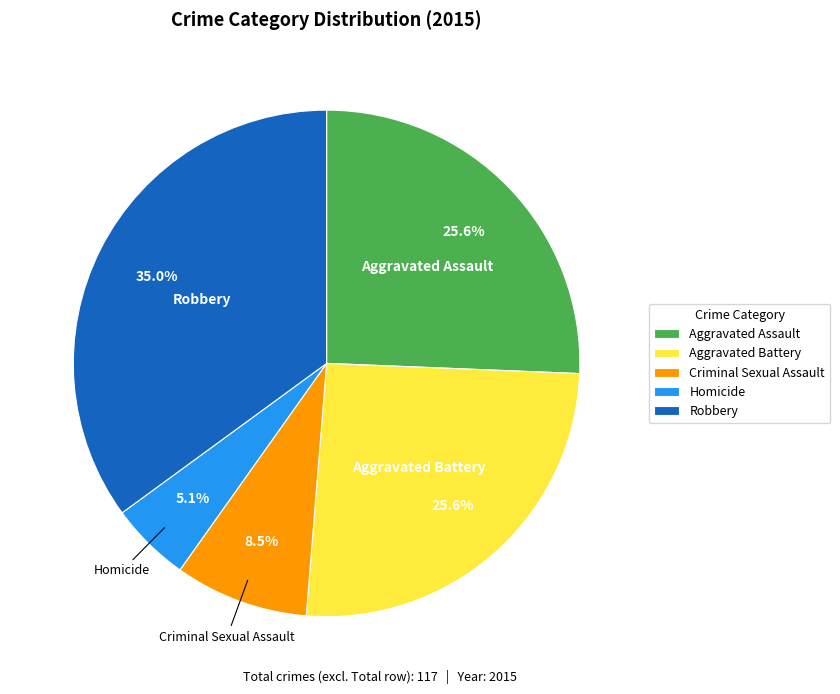

Which has a higher value, Aggravated Battery or Homicide?

Aggravated Battery